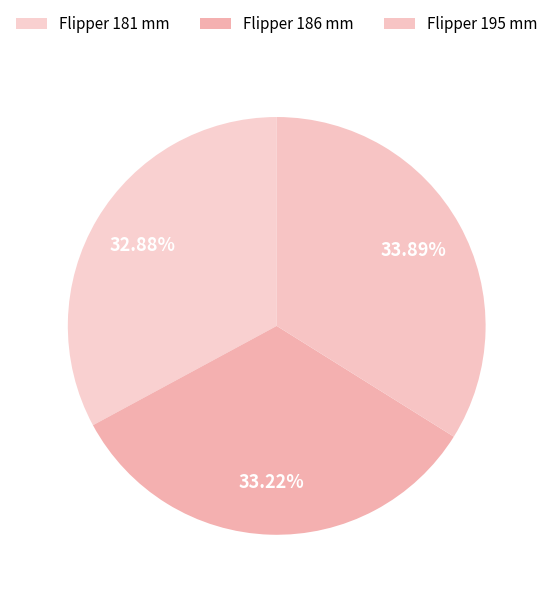

How many slices are in this pie chart?

3